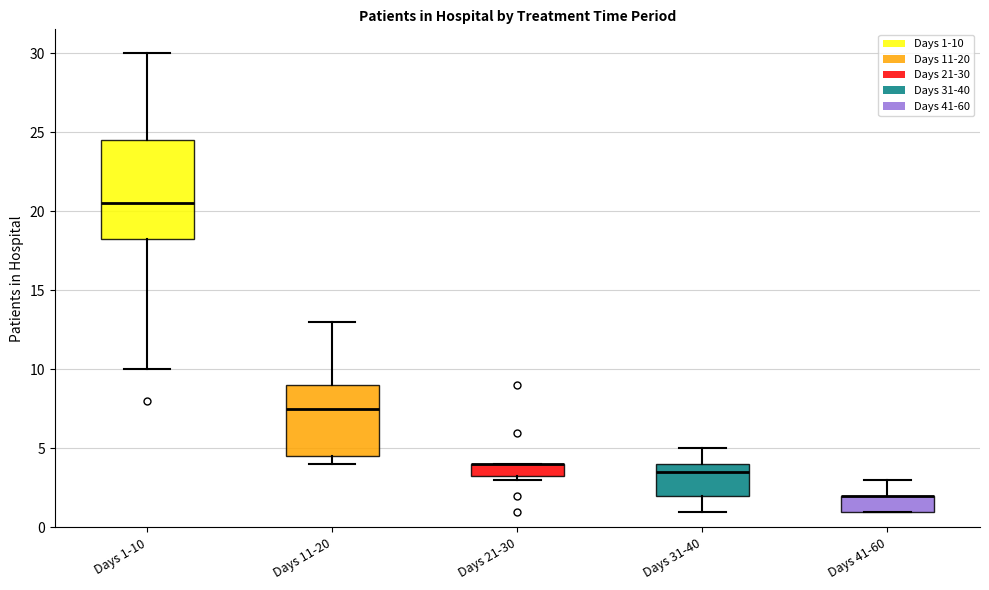

Where is the lower edge of the box for Days 41-60 on the y-axis? The values are not printed on the chart, so give them approximately, as read against the axis.

1.0